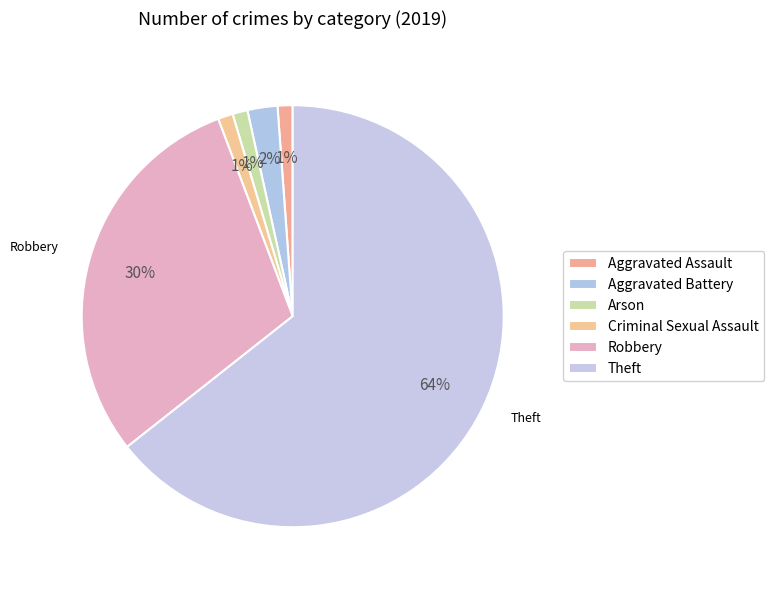

How many segments does this pie chart have?

6